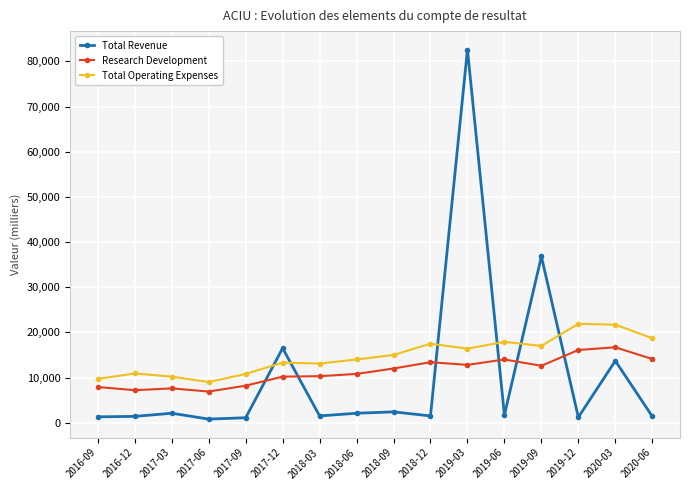

What is the value of the Research Development point at the 10th from the left?

13400